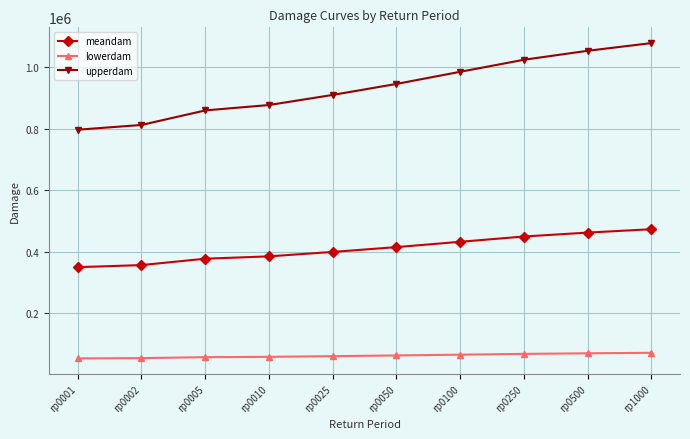

What is the average value of the lowerdam series?

60724.7